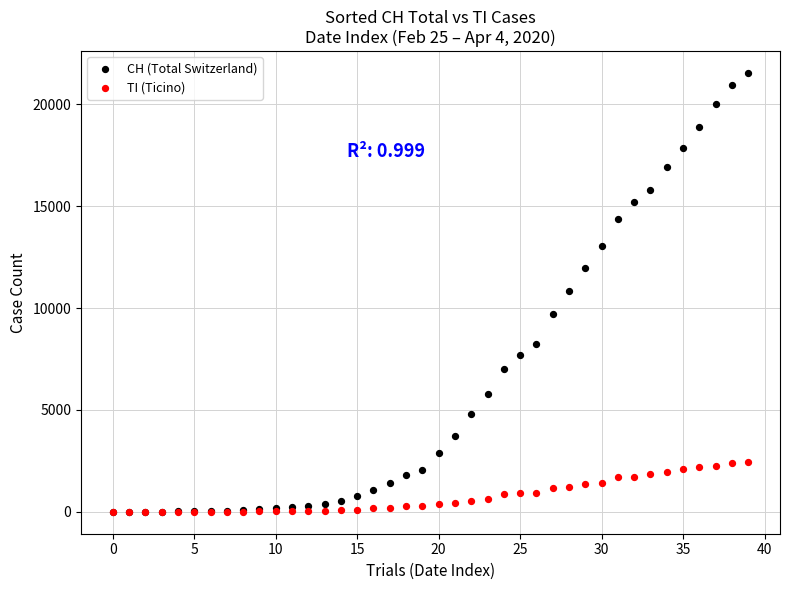

Which series contains the highest Y value?

CH (Total Switzerland)